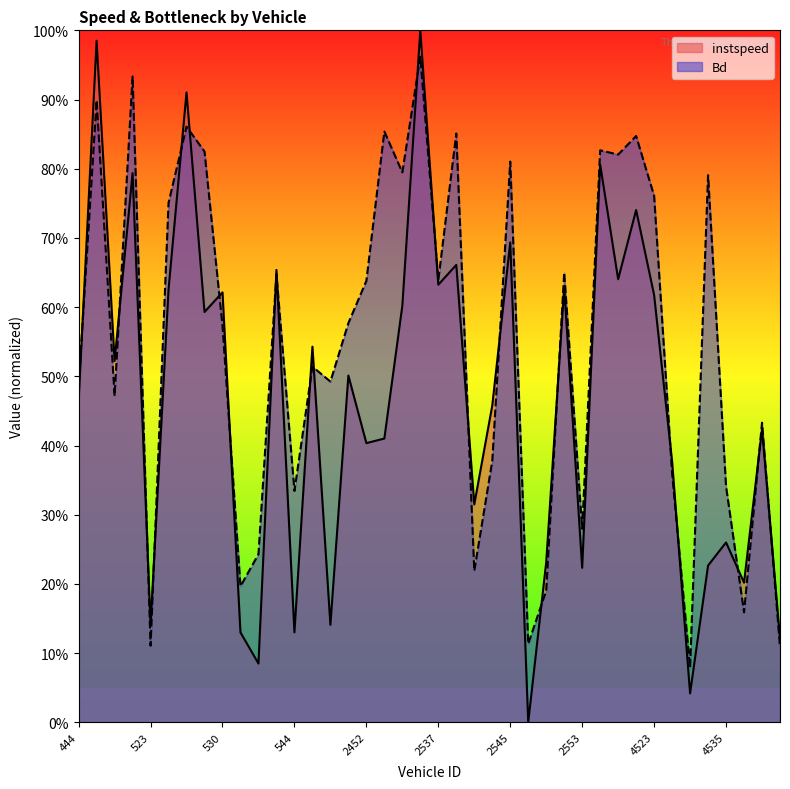

Which series ends up on top after the final intersection of Bd and instspeed?

instspeed